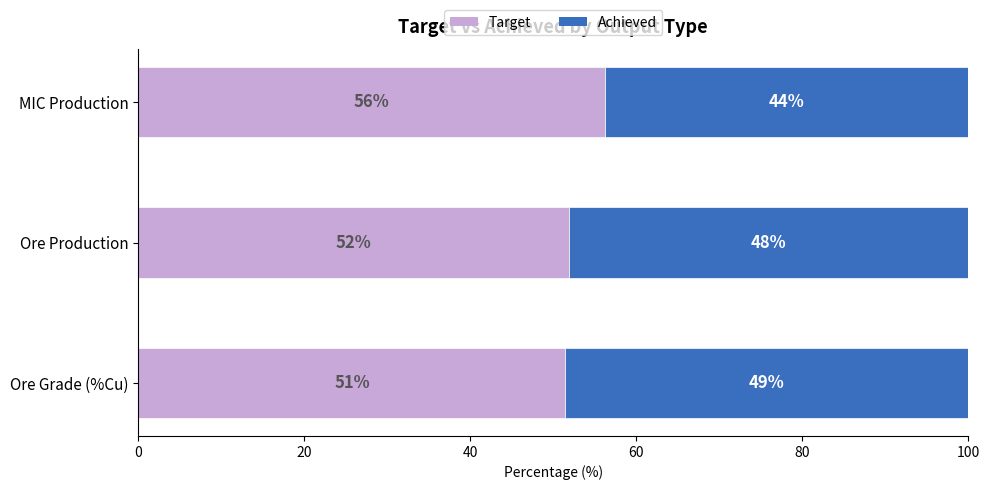

What is the total value across all series at Ore Grade (%Cu)?

100.0